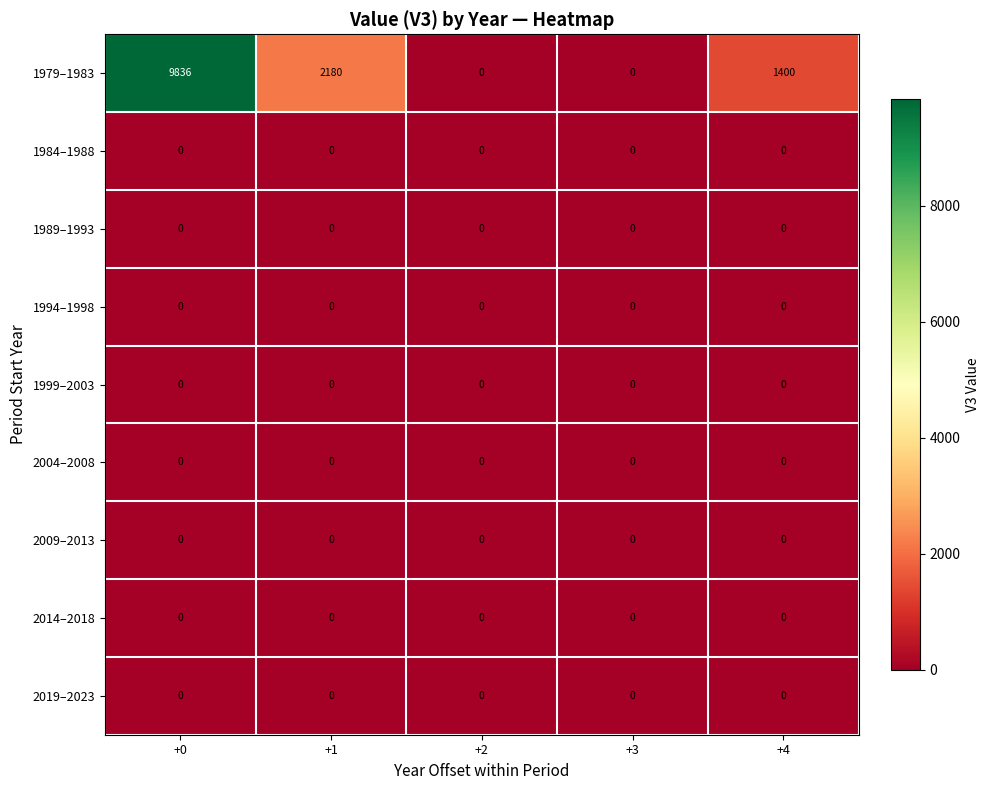

The value of 1984–1988 at +4 is 0. True or false?

True